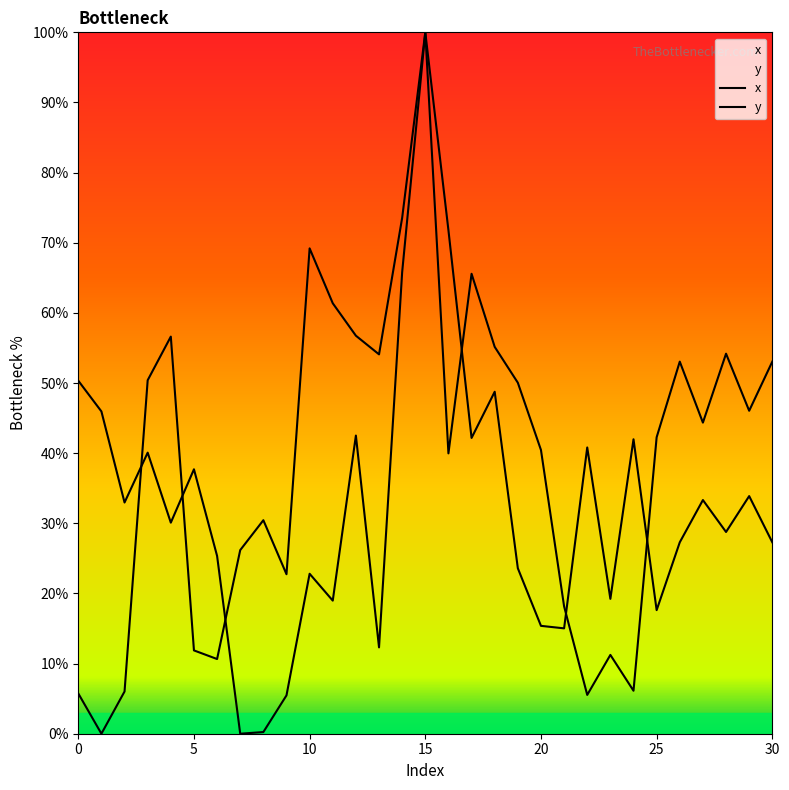

List the series in order of their overall mean, highest first.

x, y